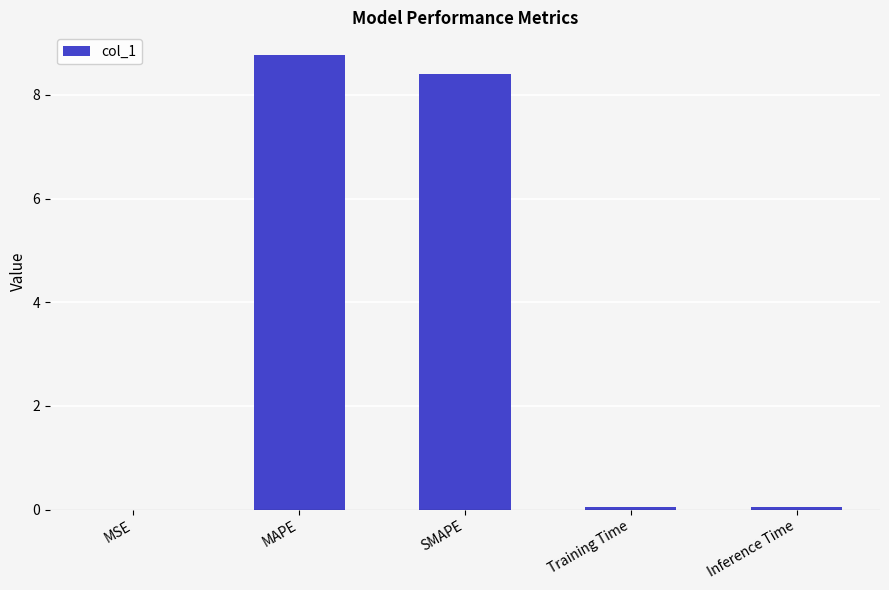

Which label corresponds to the largest value in the chart?

MAPE